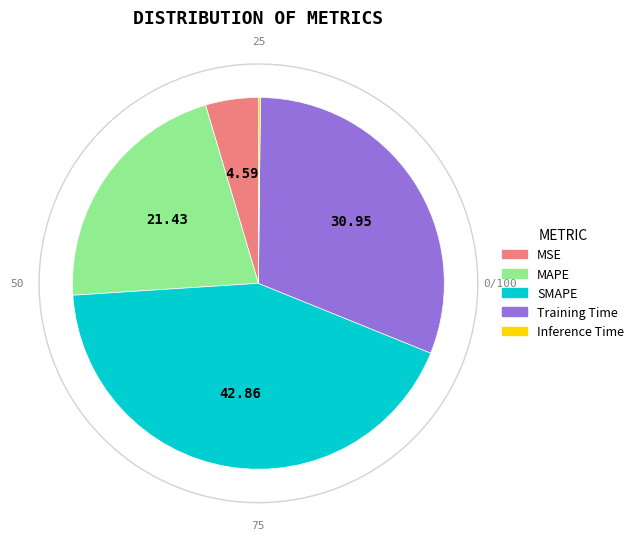

Which category has the biggest portion of the pie?

SMAPE